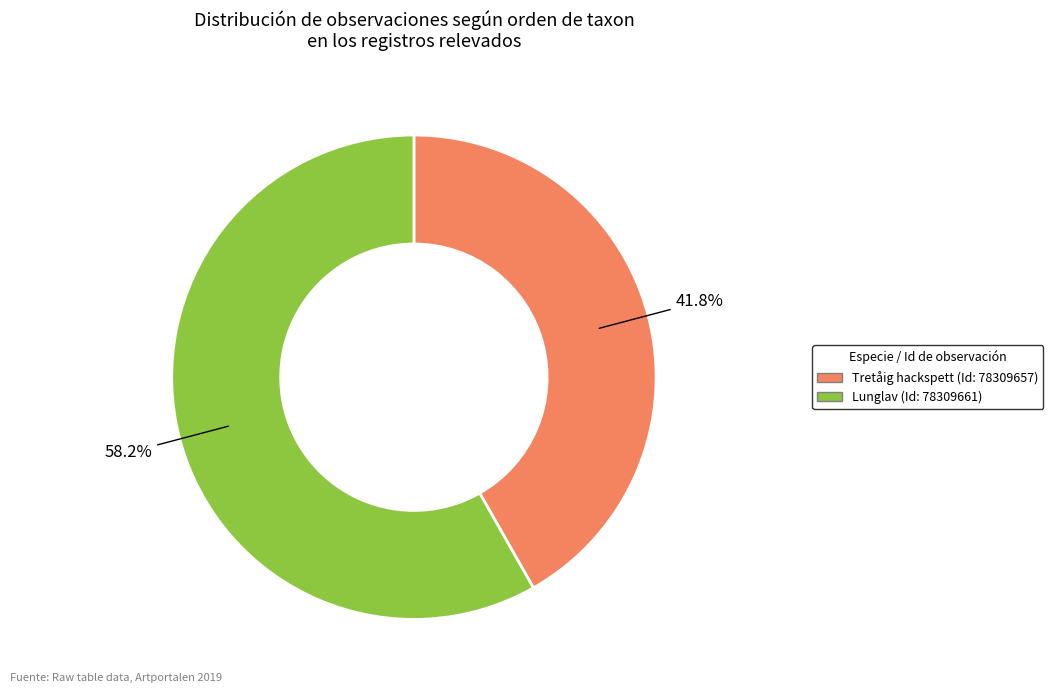

Which slice is the largest?

Lunglav (Id: 78309661)